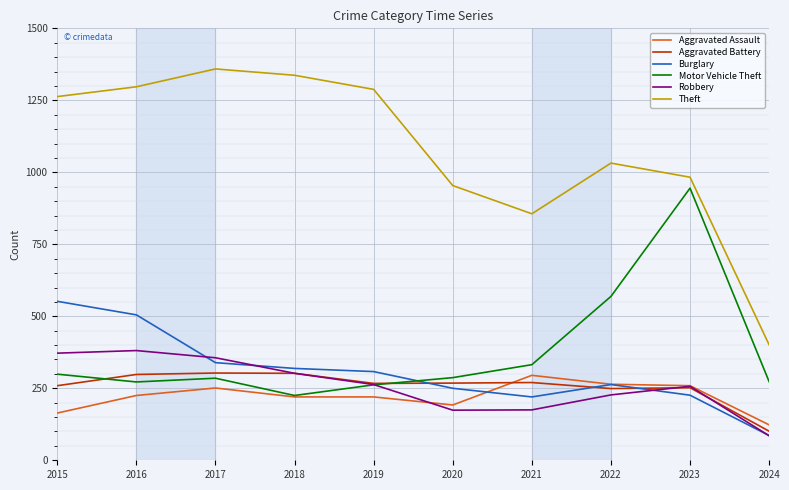

Is the value of Burglary at 2017 greater than the value of Aggravated Assault at 2022?

Yes